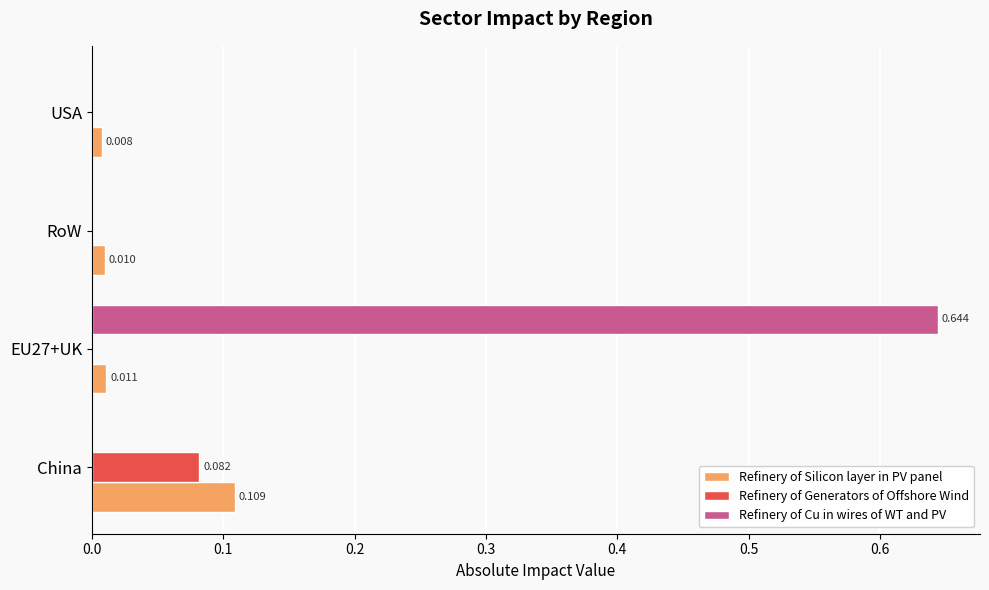

Which series changed the most between EU27+UK and RoW?

Refinery of Cu in wires of WT and PV